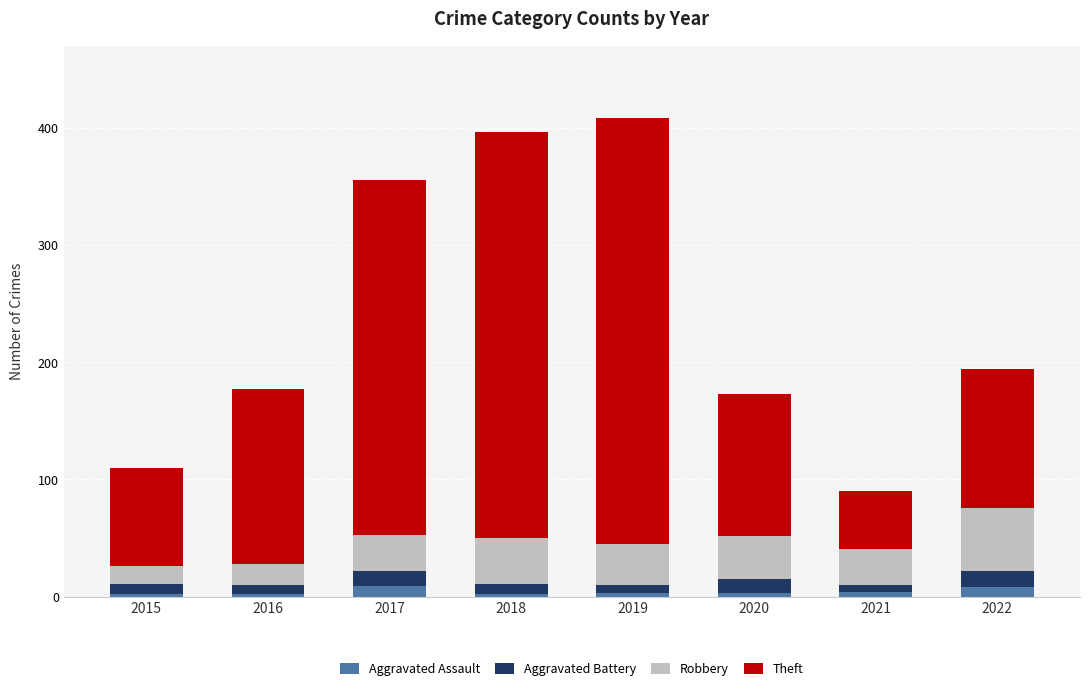

What is the sum of all Aggravated Assault values?

33